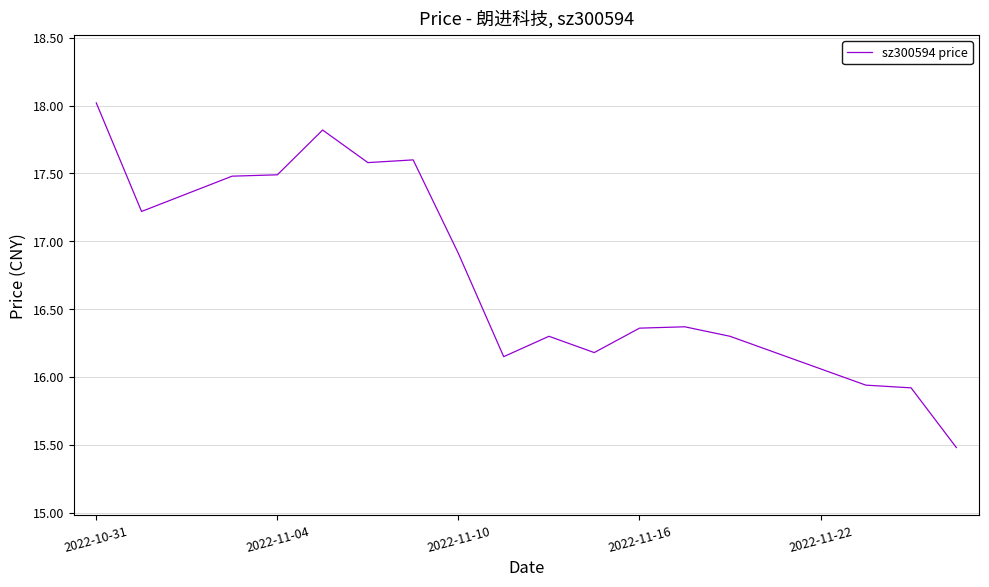

How many lines are shown in the chart?

1